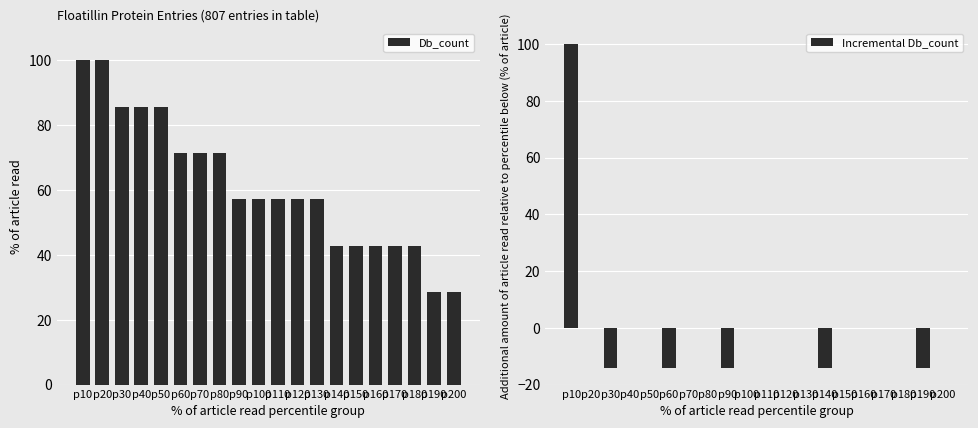

Is the value of Incremental Db_count at p100 greater than the value of Db_count at p180?

No